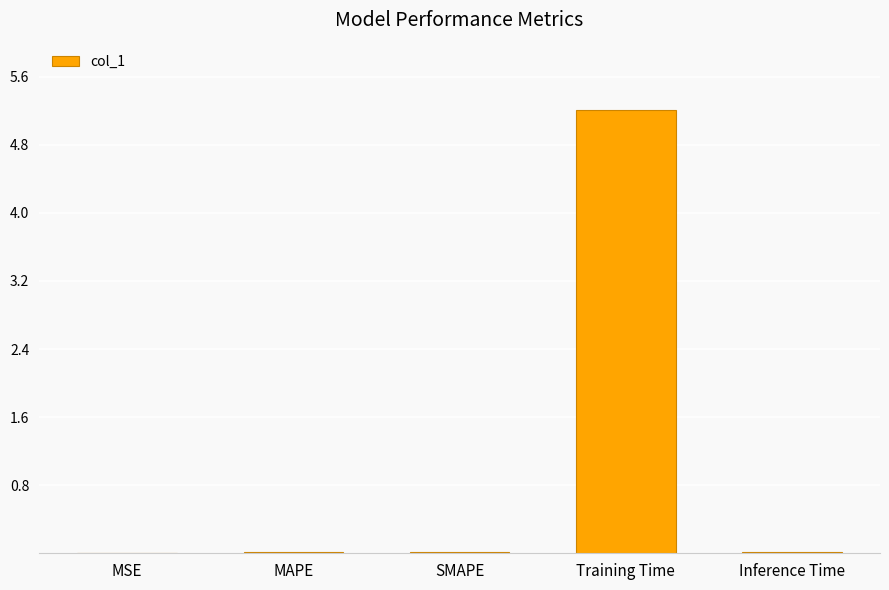

What is the maximum value shown in the chart?

5.2